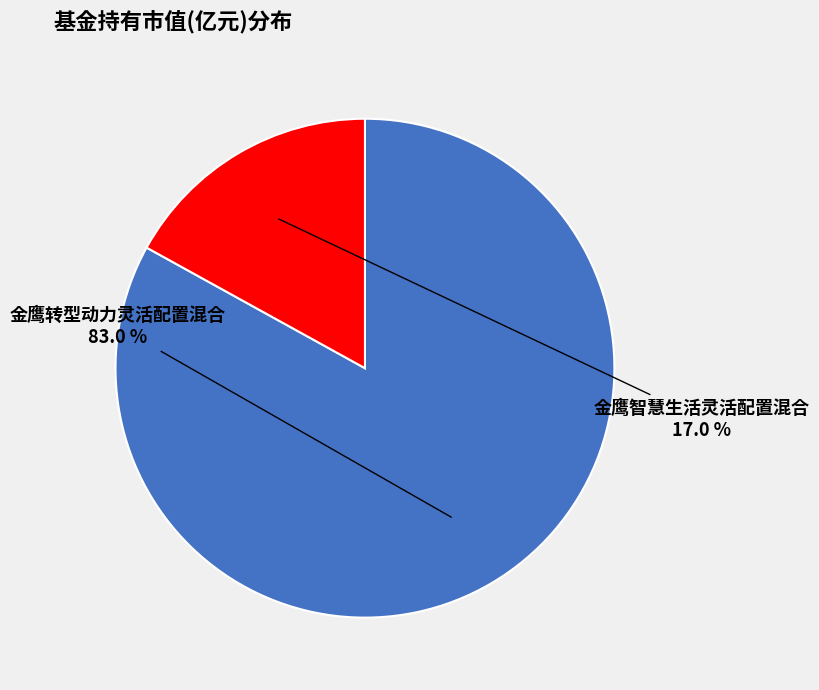

Count the number of slices in the pie.

2